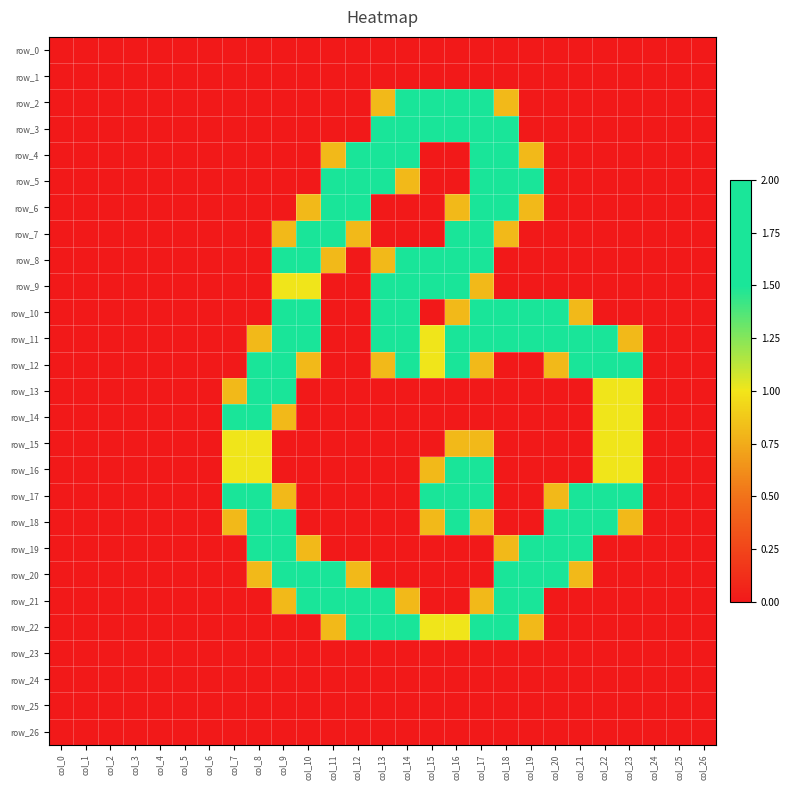

List the labels in order of row_14 value, smallest first.

col_0, col_1, col_2, col_3, col_4, col_5, col_6, col_10, col_11, col_12, col_13, col_14, col_15, col_16, col_17, col_18, col_19, col_20, col_21, col_24, col_25, col_26, col_9, col_22, col_23, col_7, col_8